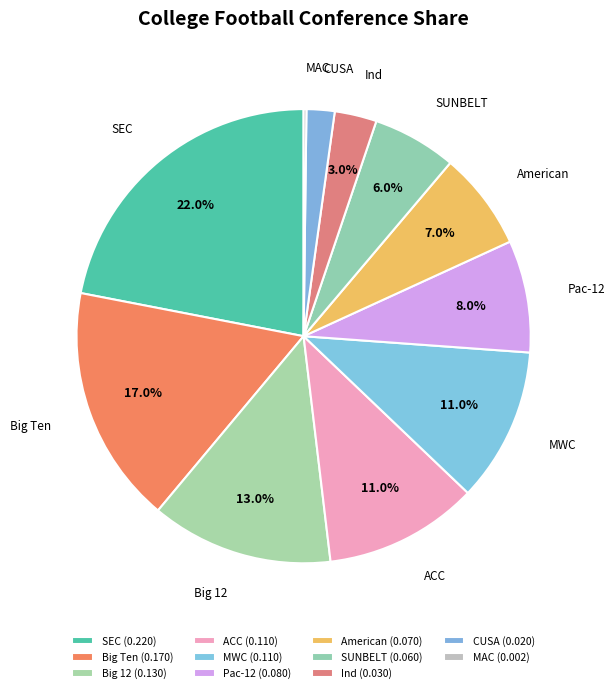

What is the largest slice in the pie chart?

SEC